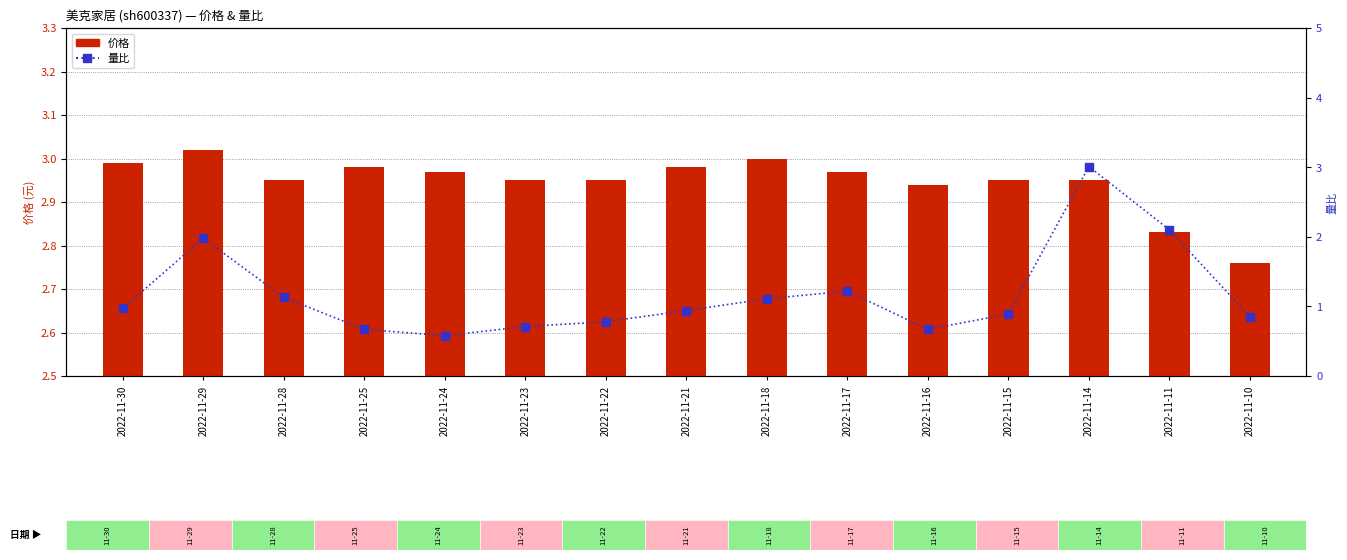

What is the minimum value for 价格?

2.8